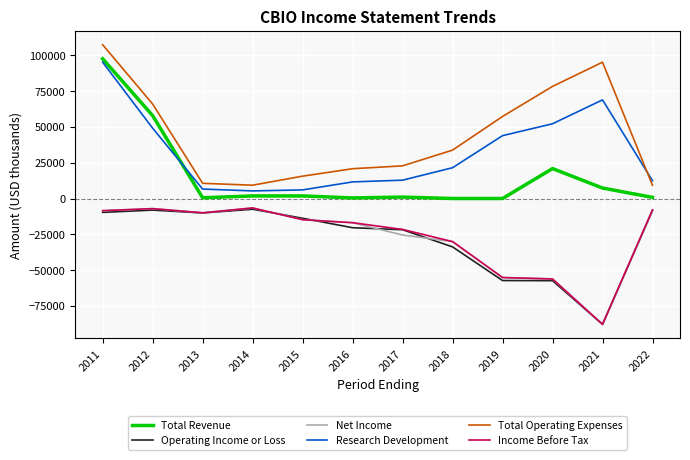

Is it true that Total Revenue equals 139594 at 2011?

False